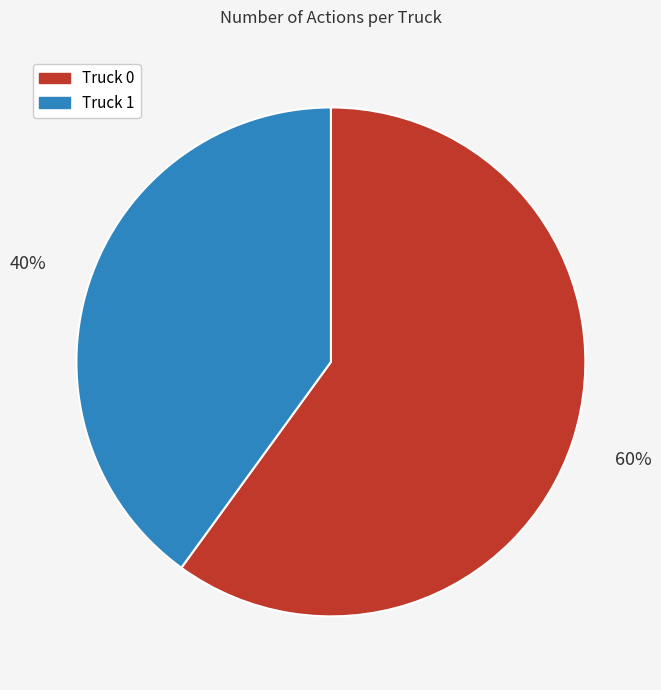

To the nearest percent, what percentage of the pie is Truck 1?

40%